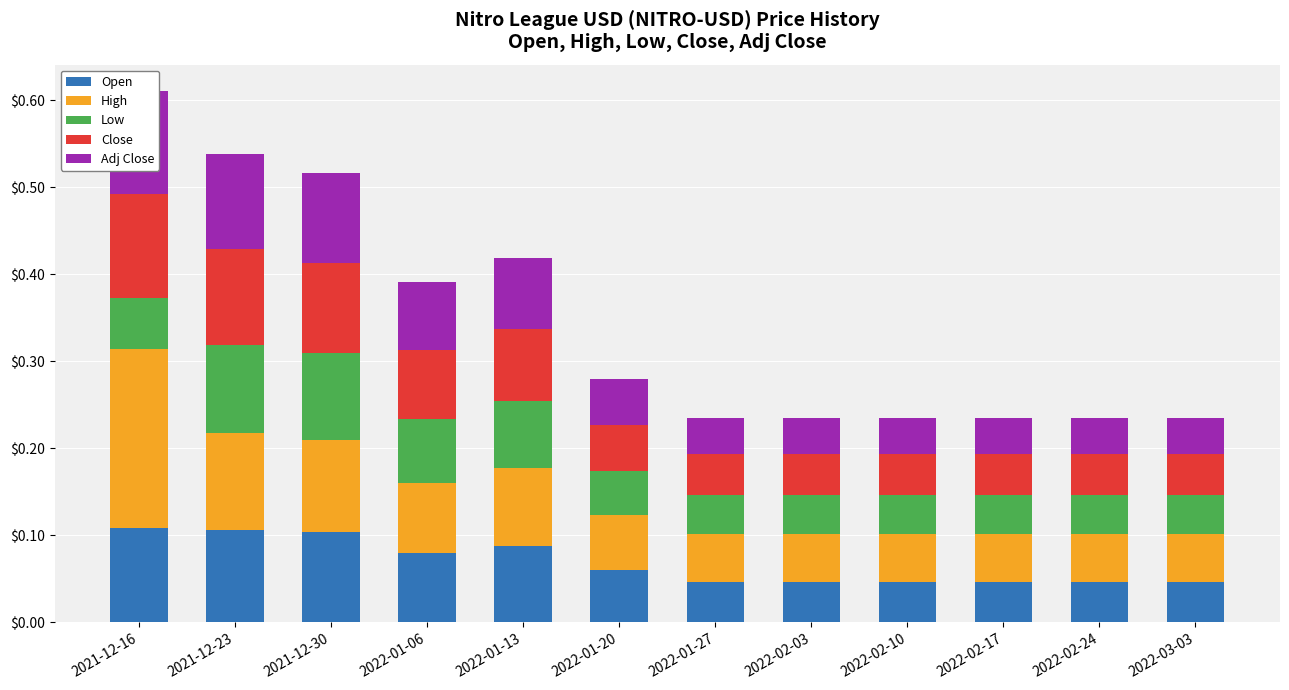

What is the difference between the maximum and minimum values in the Open series?

0.1